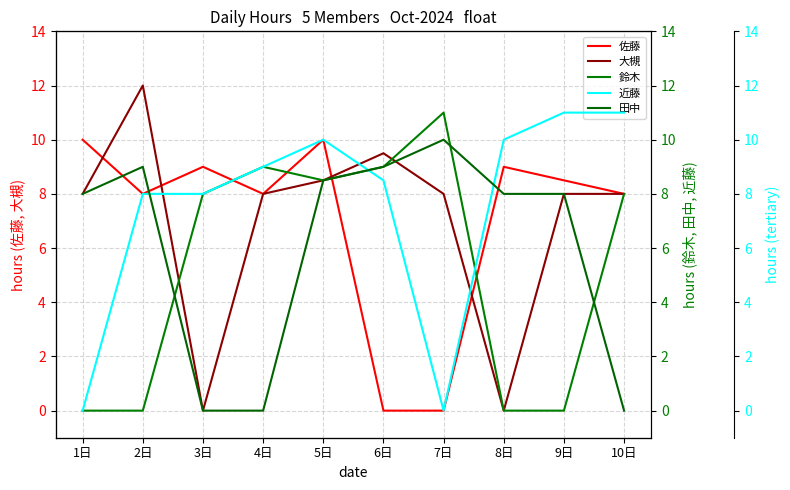

What is the difference between the maximum and minimum values in the 大槻 series?

12.0